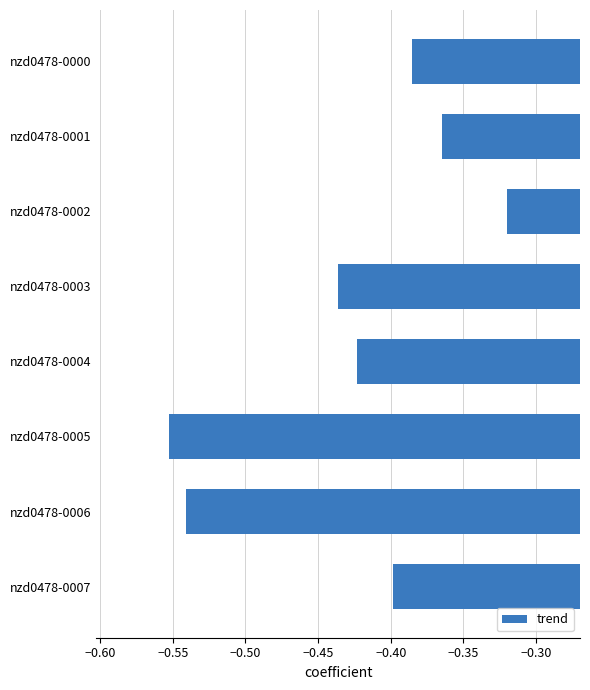

Between nzd0478-0000 and nzd0478-0004, which is larger?

nzd0478-0000